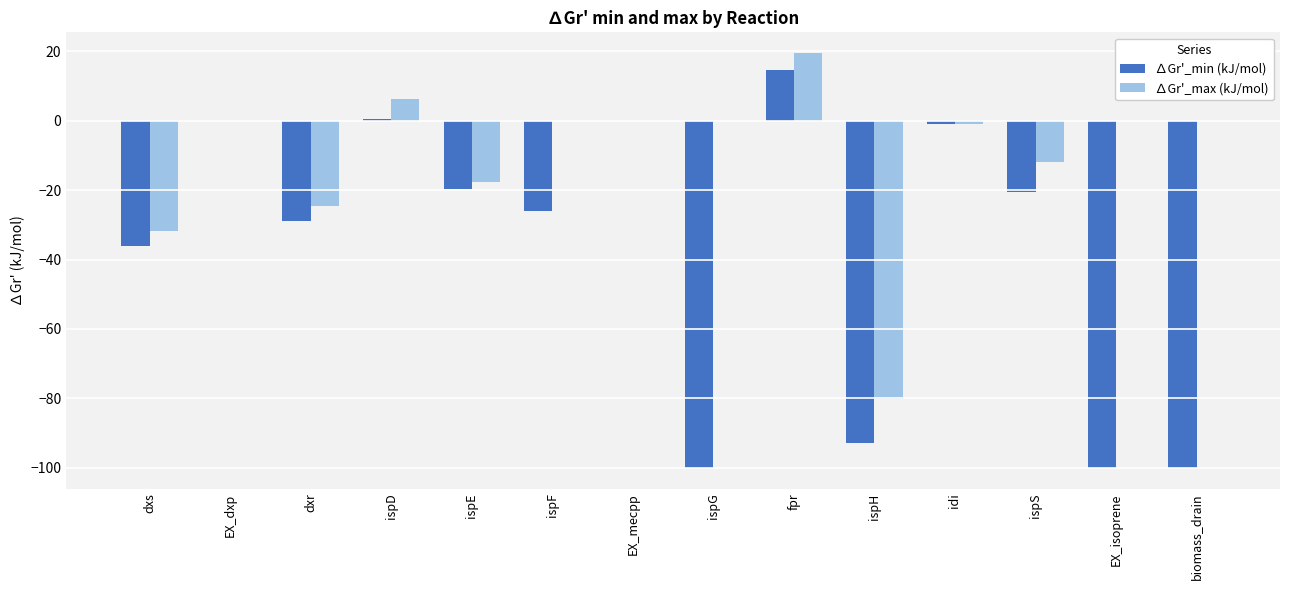

At which category is the sum across all series the highest?

fpr